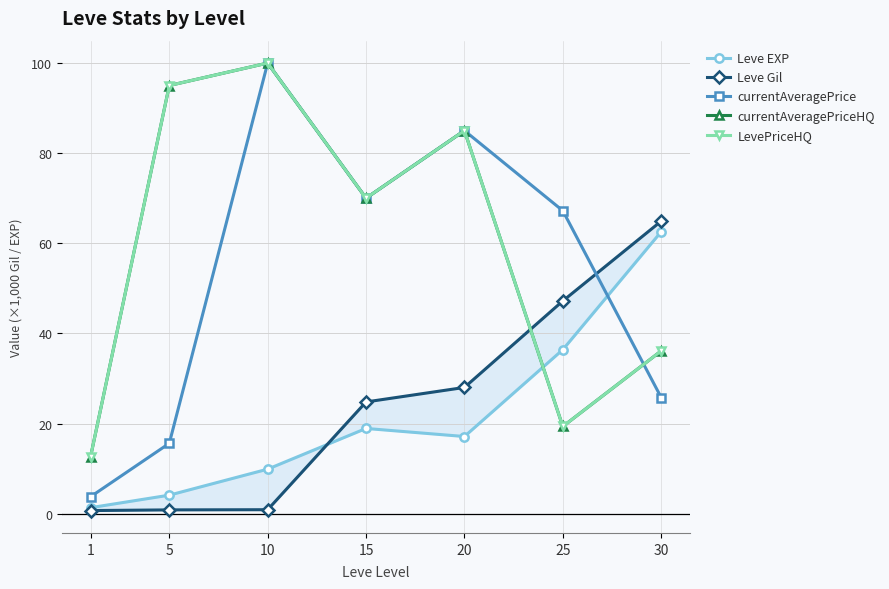

At how many categories does at least one series exceed 34?

6